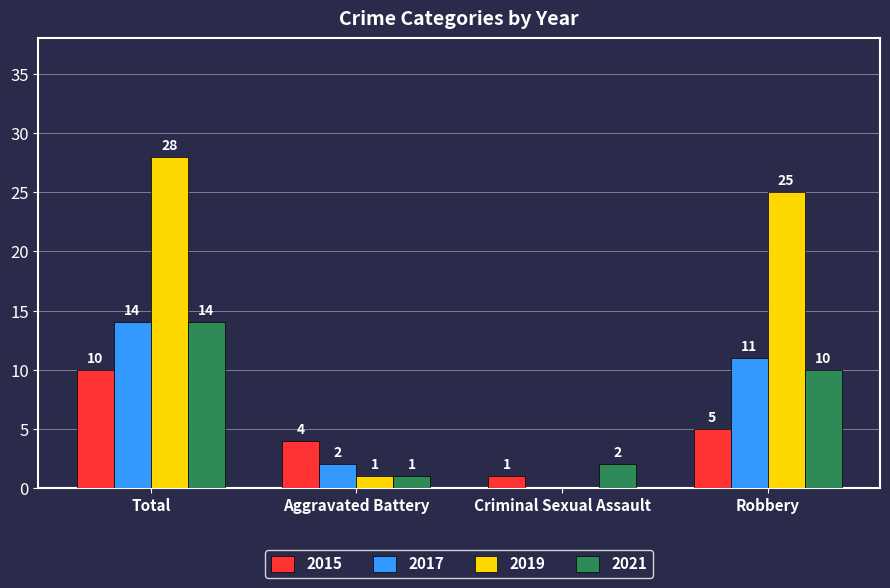

Which label corresponds to the largest value in the chart?

Total